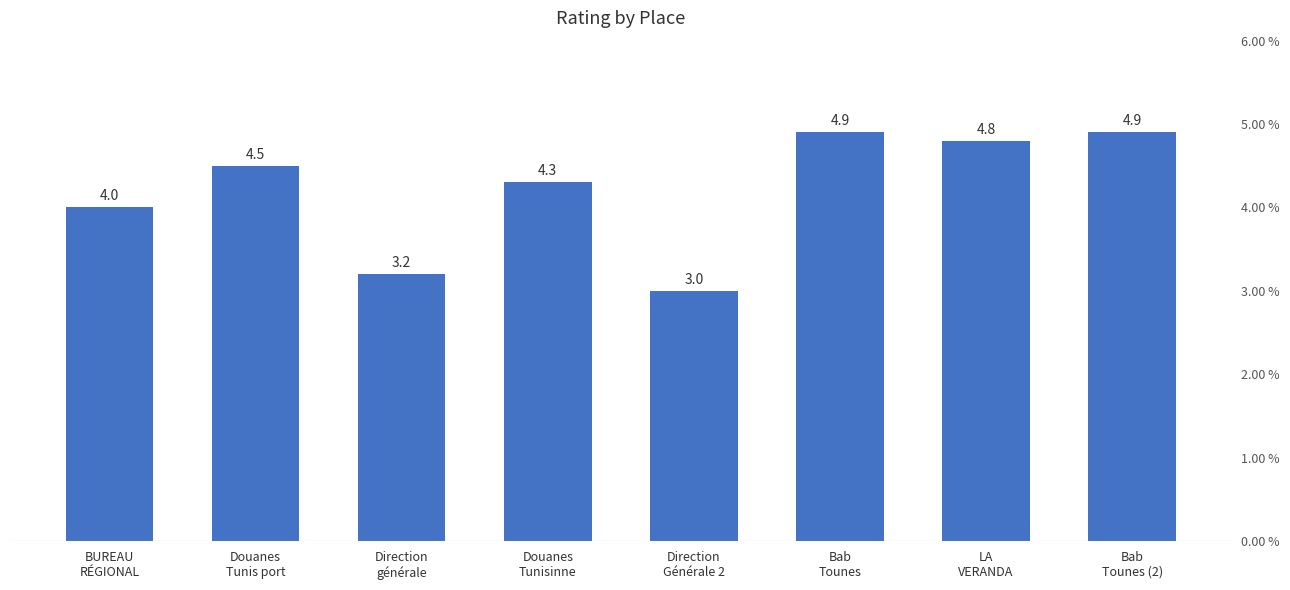

List the labels in order of value, largest first.

Bab
Tounes, Bab
Tounes (2), LA
VERANDA, Douanes
Tunis port, Douanes
Tunisinne, BUREAU
RÉGIONAL, Direction
générale, Direction
Générale 2